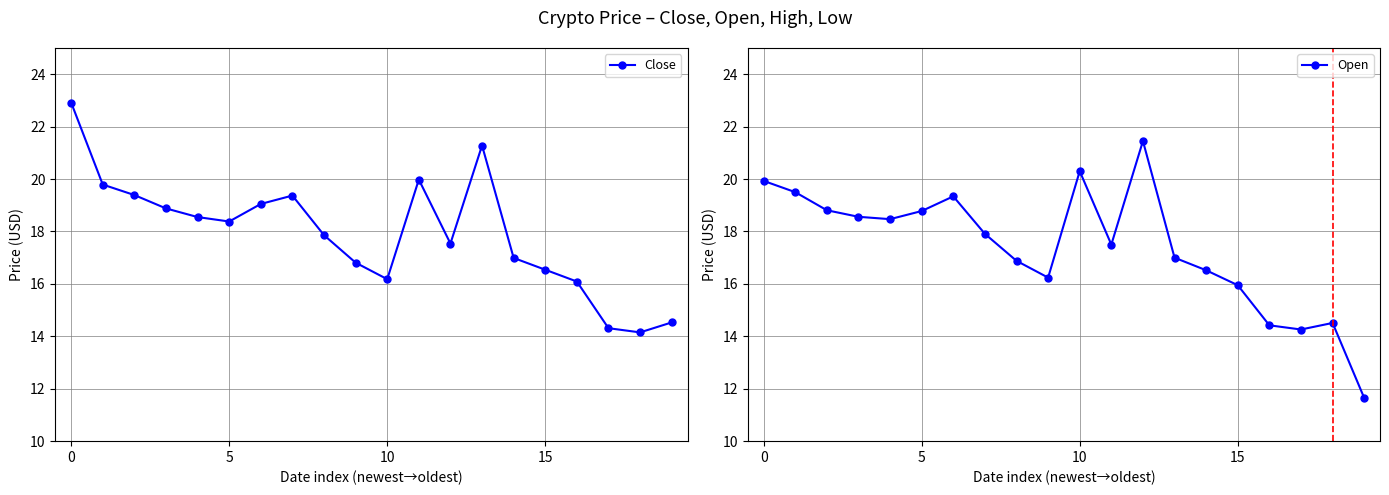

What is the label of the 11th point from the right?

9